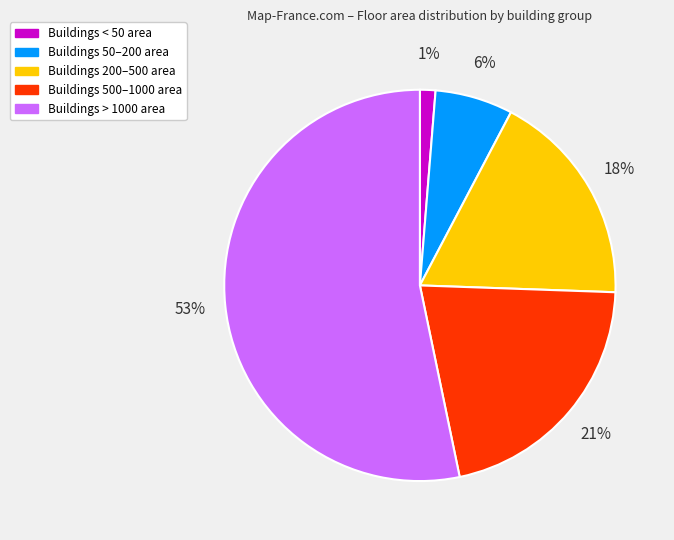

To the nearest percent, what is the average slice percentage?

20%